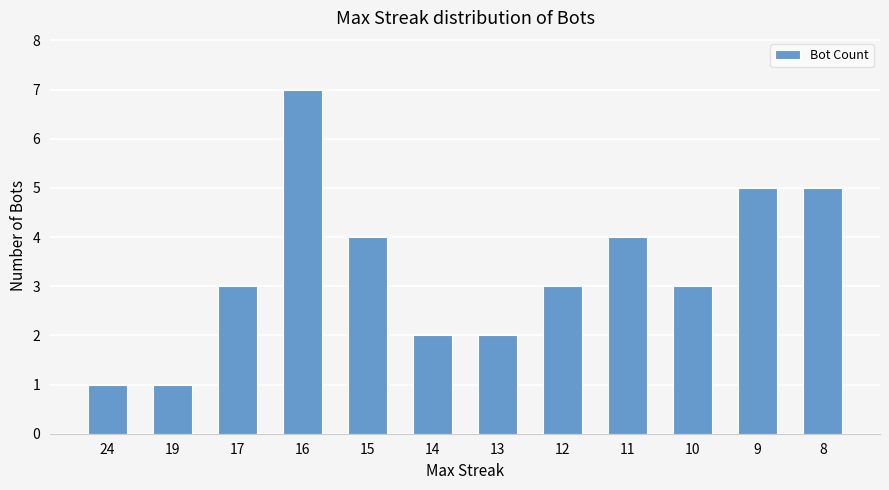

How many distinct data groups are displayed?

1